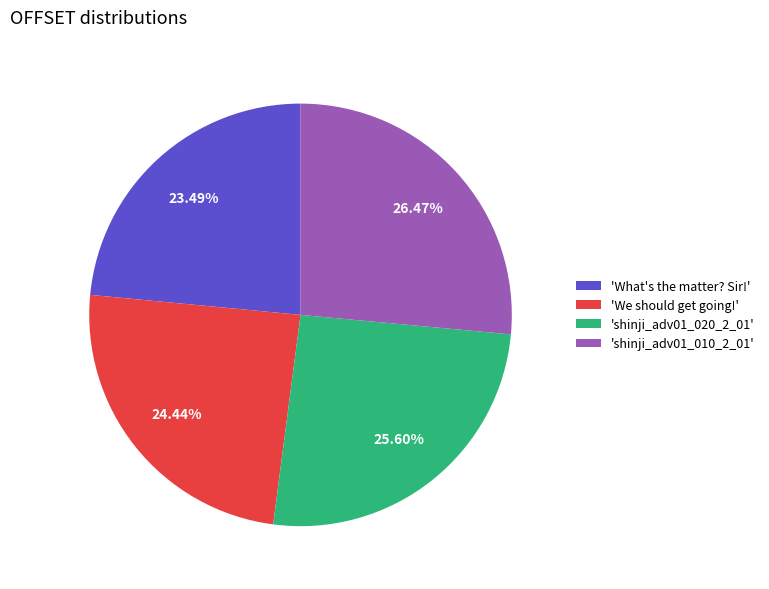

Is the sum of 'shinji_adv01_020_2_01' and 'We should get going!' greater than half?

Yes